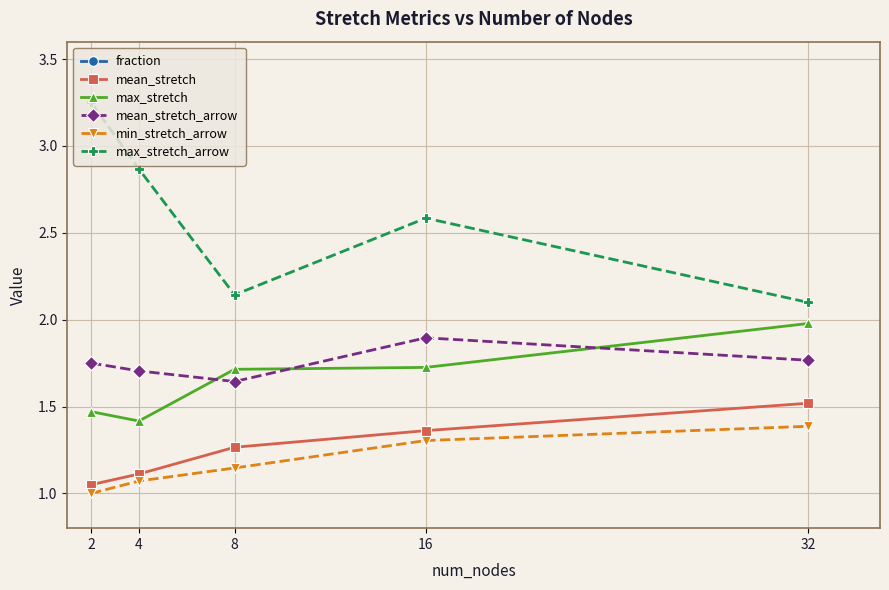

How many lines are shown in the chart?

6